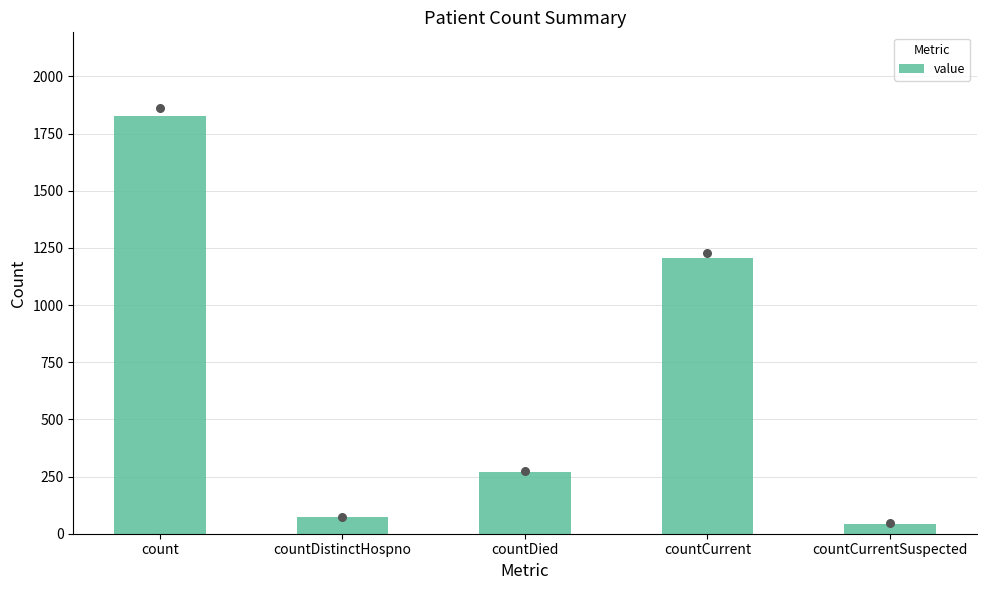

What is the change in value from count to countCurrent?

-623